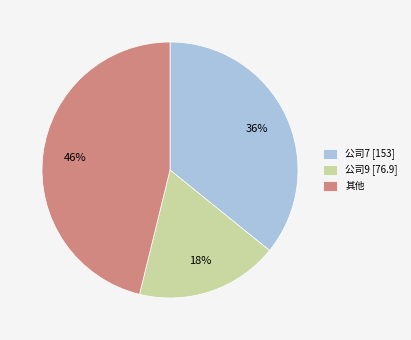

To the nearest percent, what is the difference between the largest and smallest slice percentages?

28%